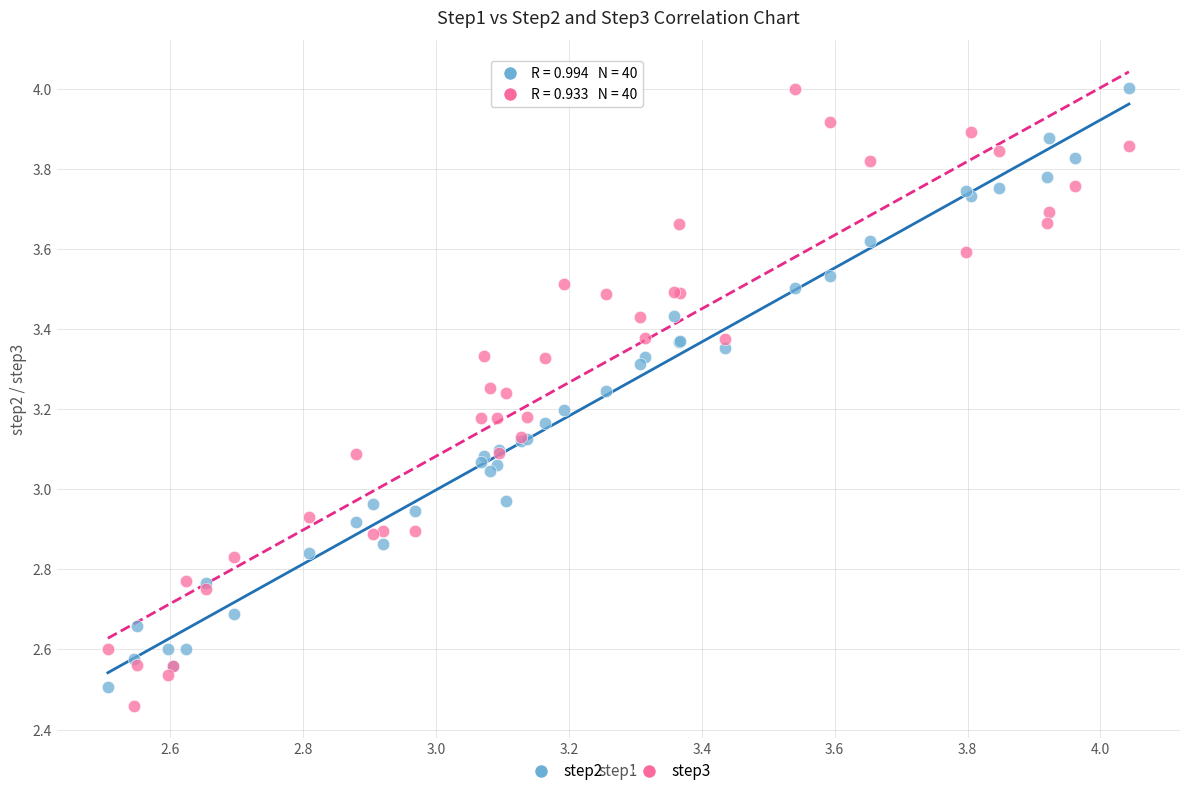

Which series has the widest spread of Y values?

step3